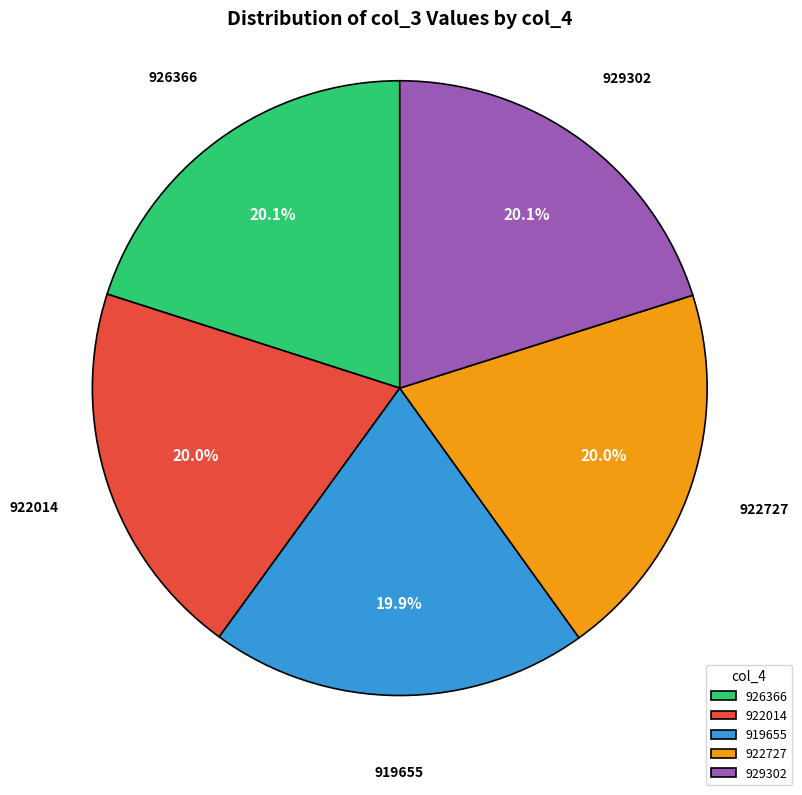

True or false: 919655 accounts for 20% of the total.

True